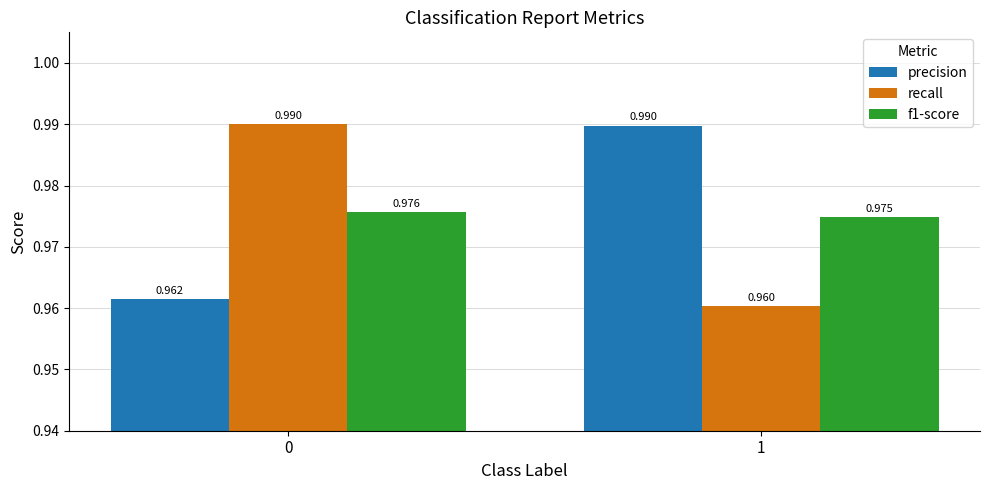

What is the total value across all series at 1?

2.9